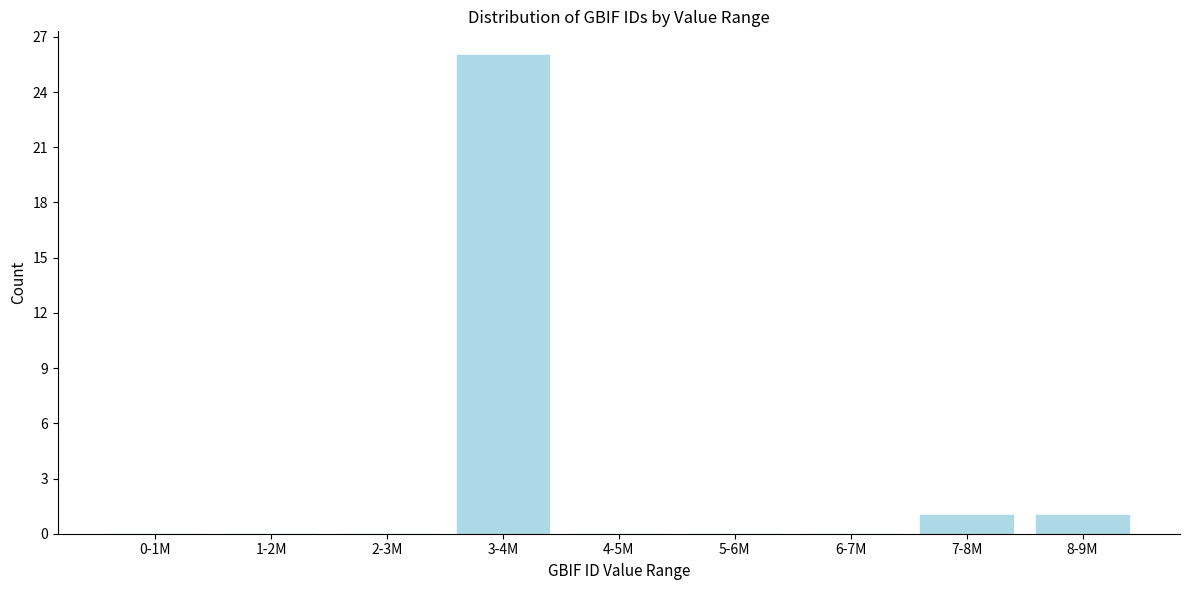

Reading left to right, what are all the values shown in this chart?

0-1M=0	1-2M=0	2-3M=0	3-4M=26	4-5M=0	5-6M=0	6-7M=0	7-8M=1	8-9M=1